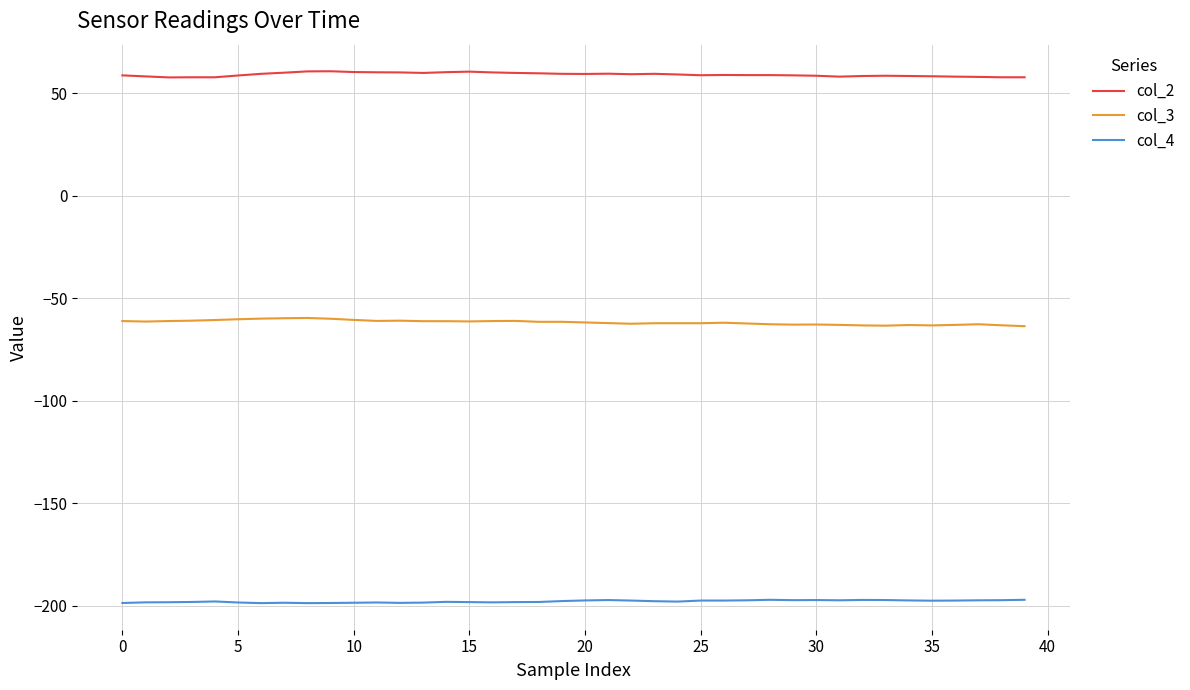

Rank the series by their maximum value, from lowest to highest.

col_4, col_3, col_2